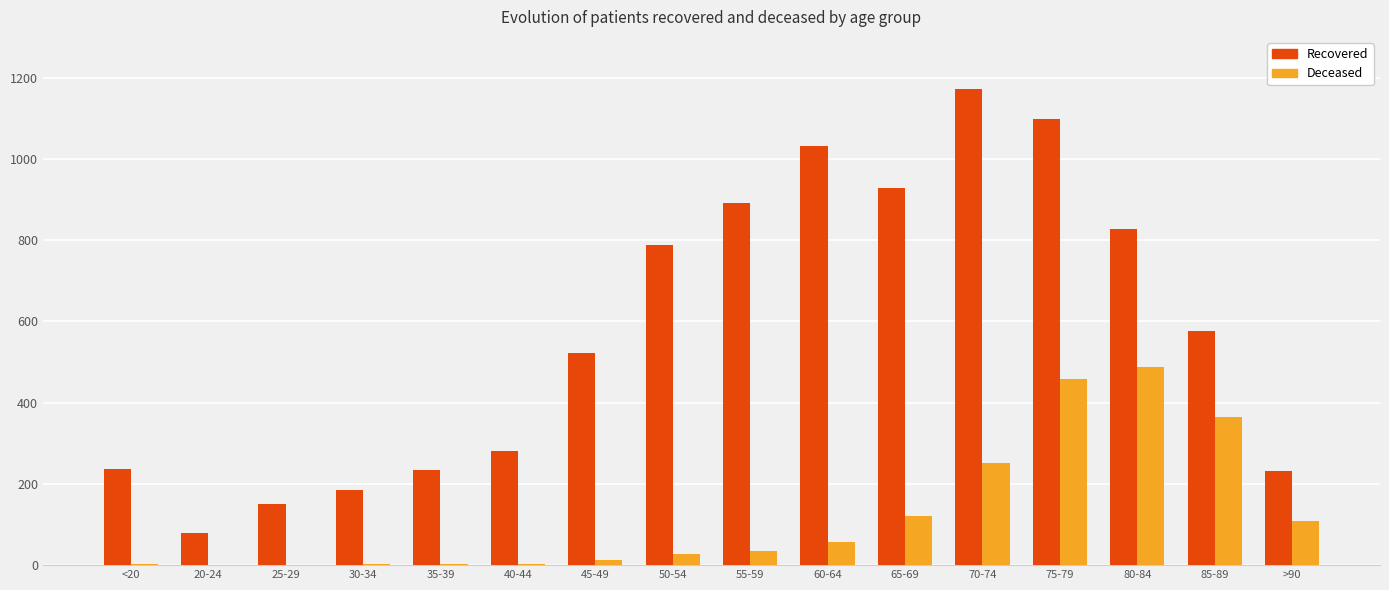

What is the highest value of the Deceased series?

488